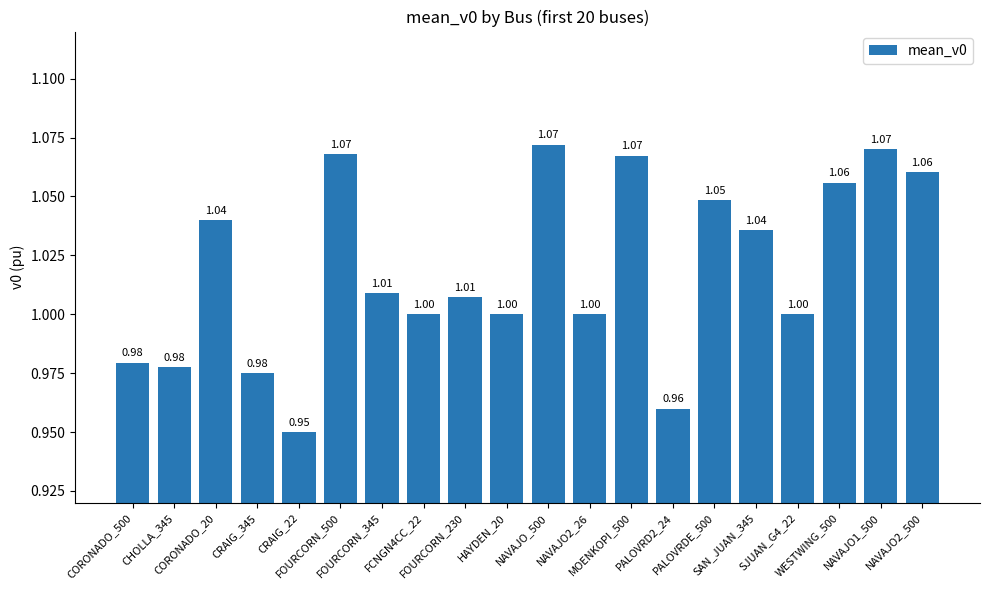

What is the average value?

1.0